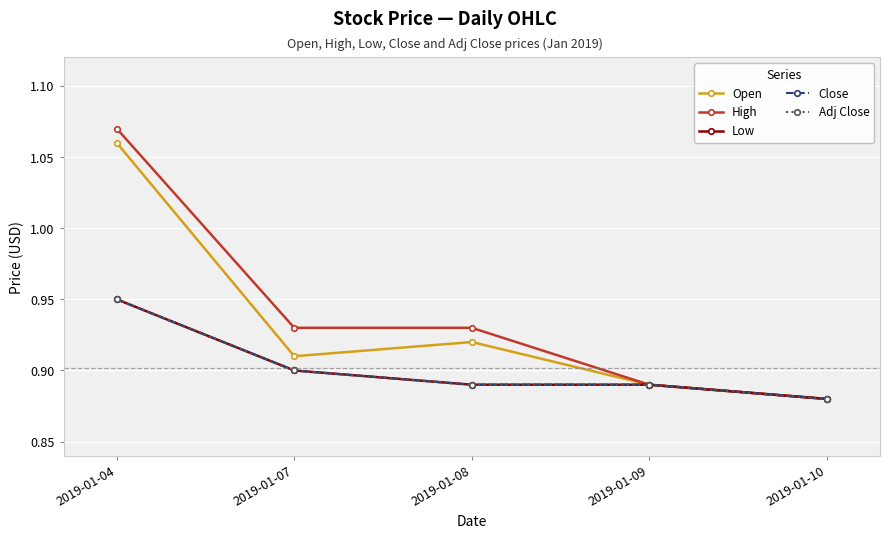

Reading right to left, list all the values displayed in this chart.

Open: 0.9	0.9	0.9	0.9	1.1
High: 0.9	0.9	0.9	0.9	1.1
Low: 0.9	0.9	0.9	0.9	0.9
Close: 0.9	0.9	0.9	0.9	0.9
Adj Close: 0.9	0.9	0.9	0.9	0.9